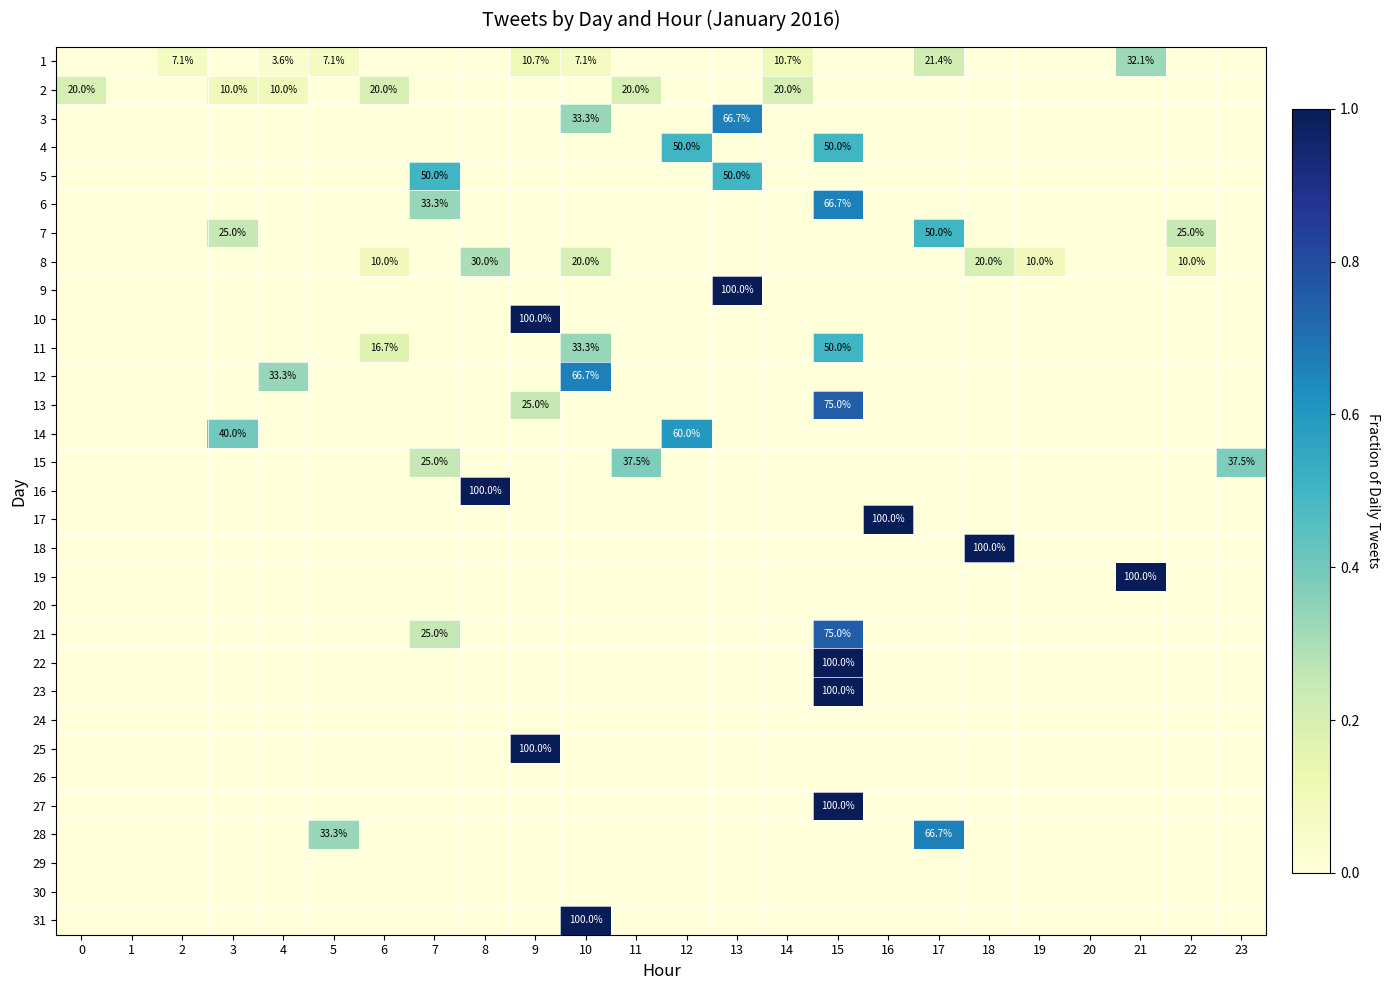

Rank the series at 9 from highest to lowest value.

10, 25, 13, 1, 2, 3, 4, 5, 6, 7, 8, 9, 11, 12, 14, 15, 16, 17, 18, 19, 20, 21, 22, 23, 24, 26, 27, 28, 29, 30, 31